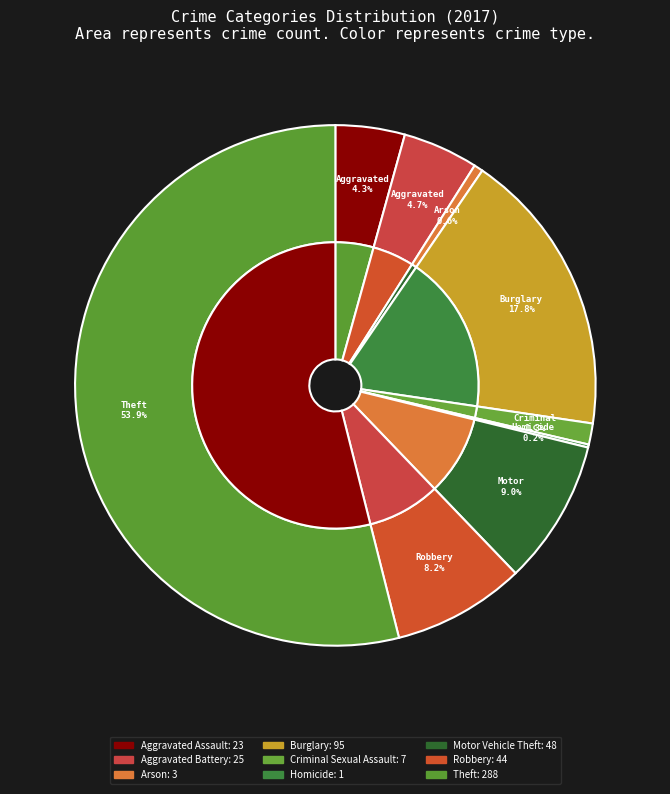

How many slices are in this pie chart?

9